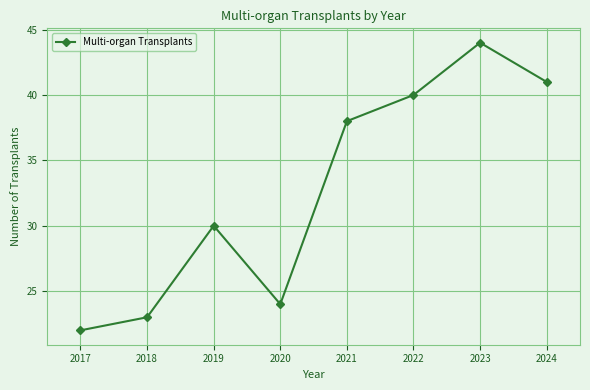

How many lines are shown in the chart?

1